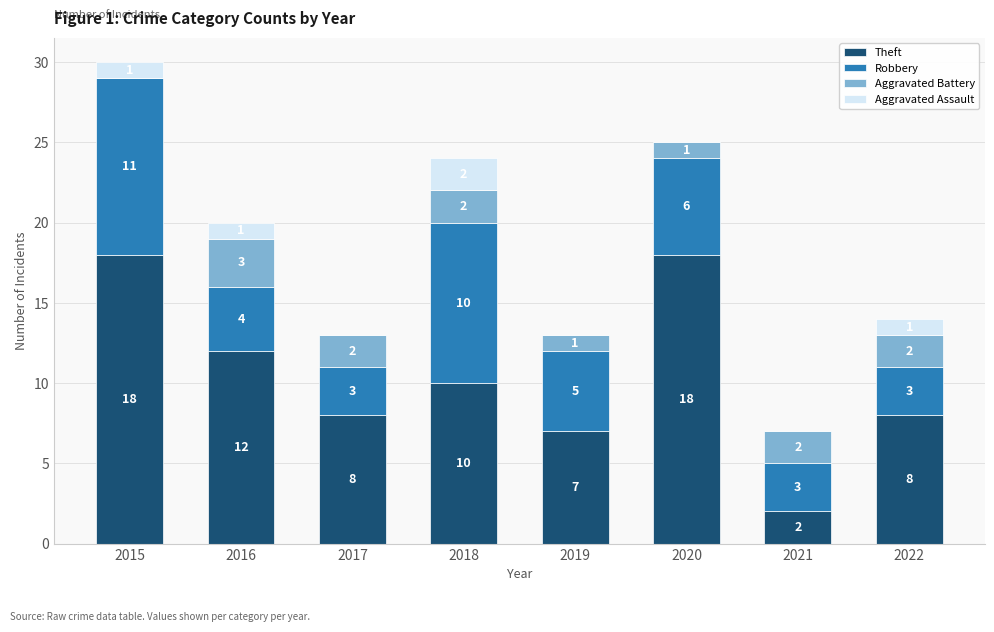

What is the total value across all series at 2020?

25